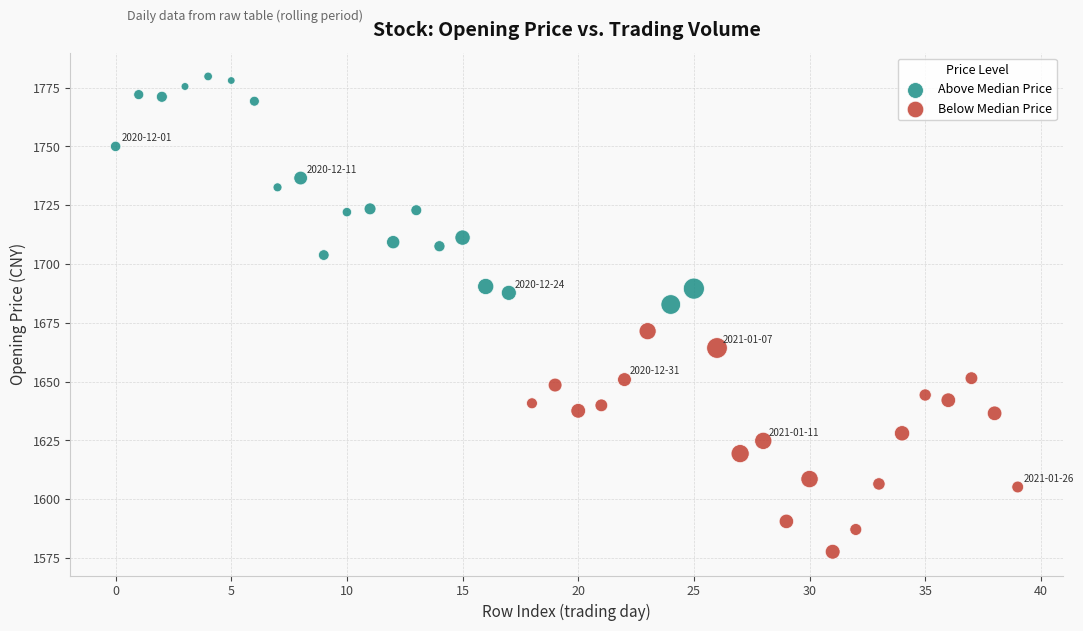

Which series contains the highest Y value?

Above Median Price